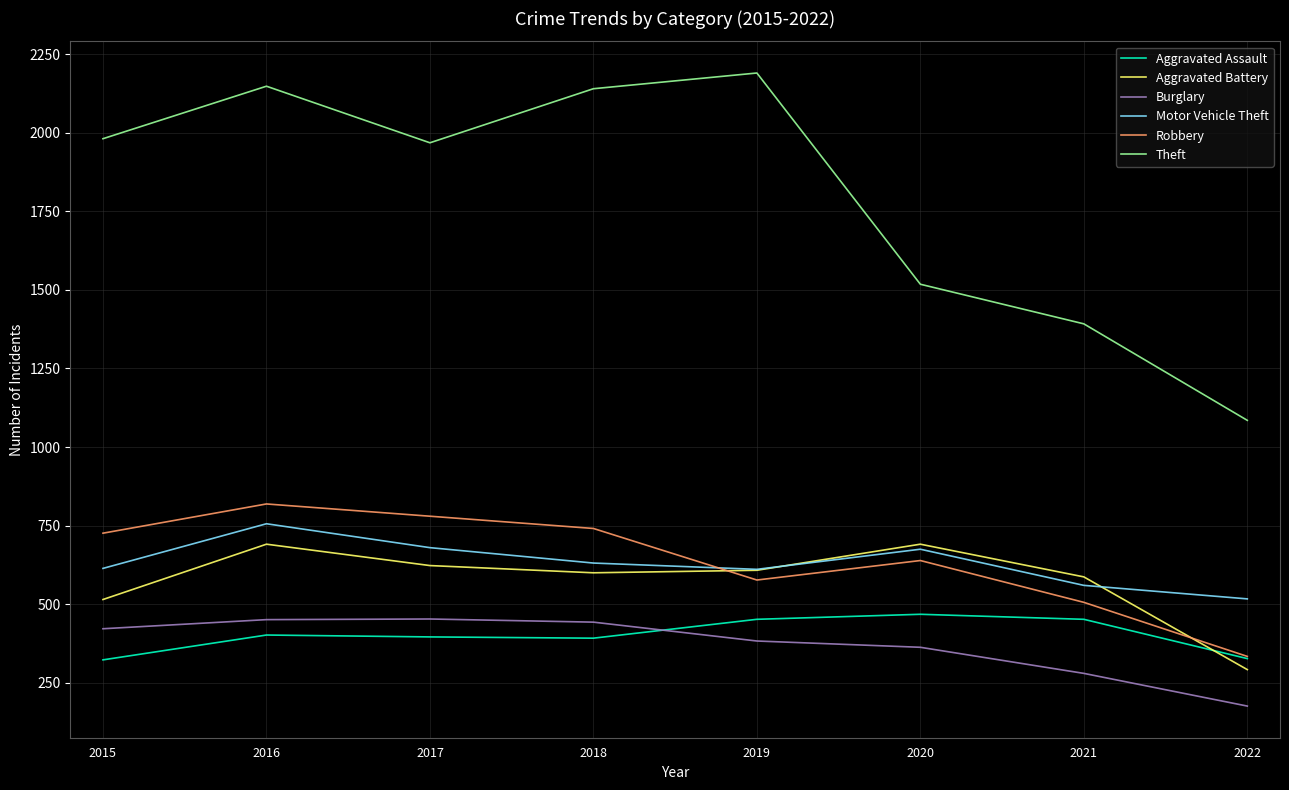

At how many categories does at least one series exceed 1150?

7